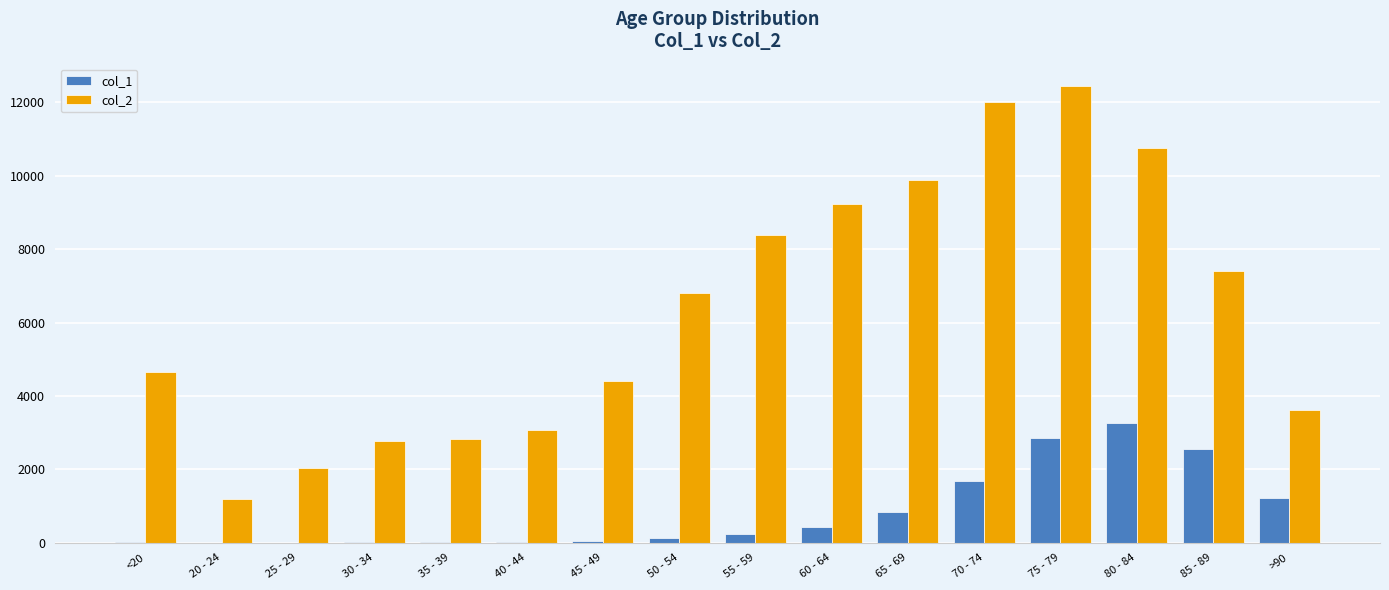

At which category is the sum across all series the highest?

75 - 79